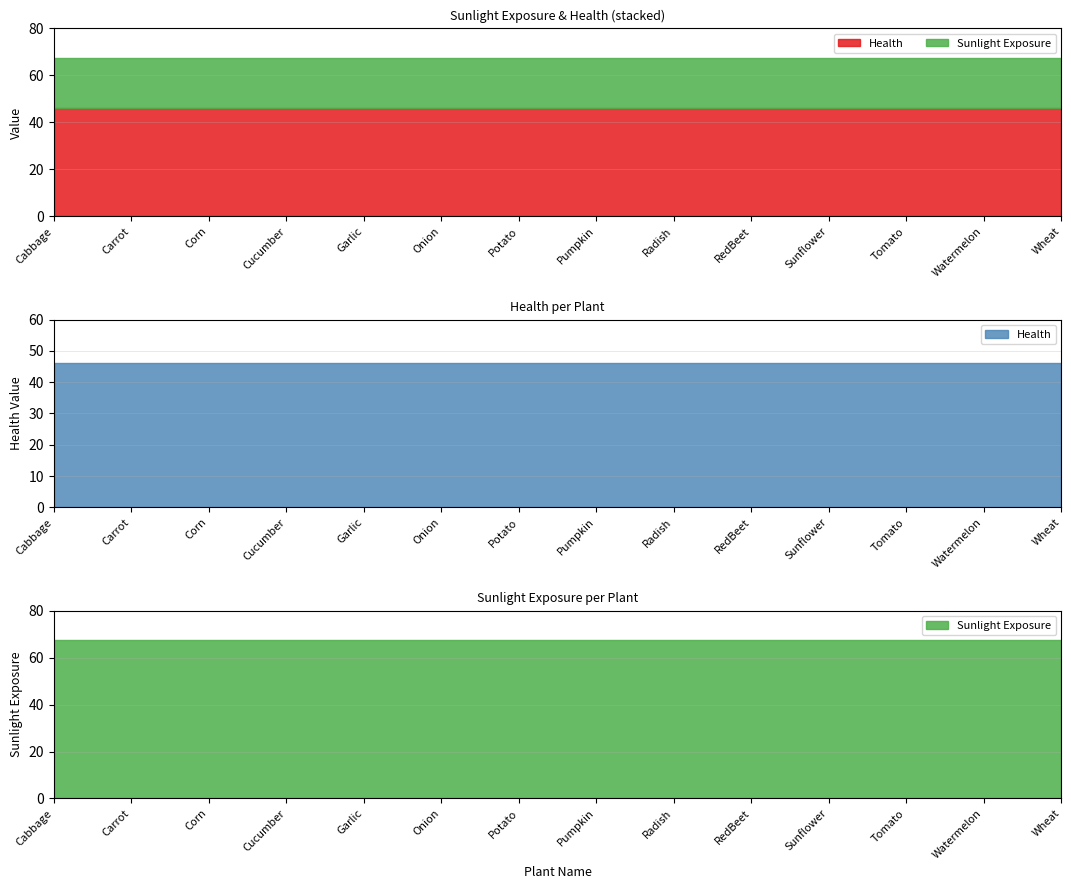

True or false: Sunlight Exposure and Health cross at least once.

False